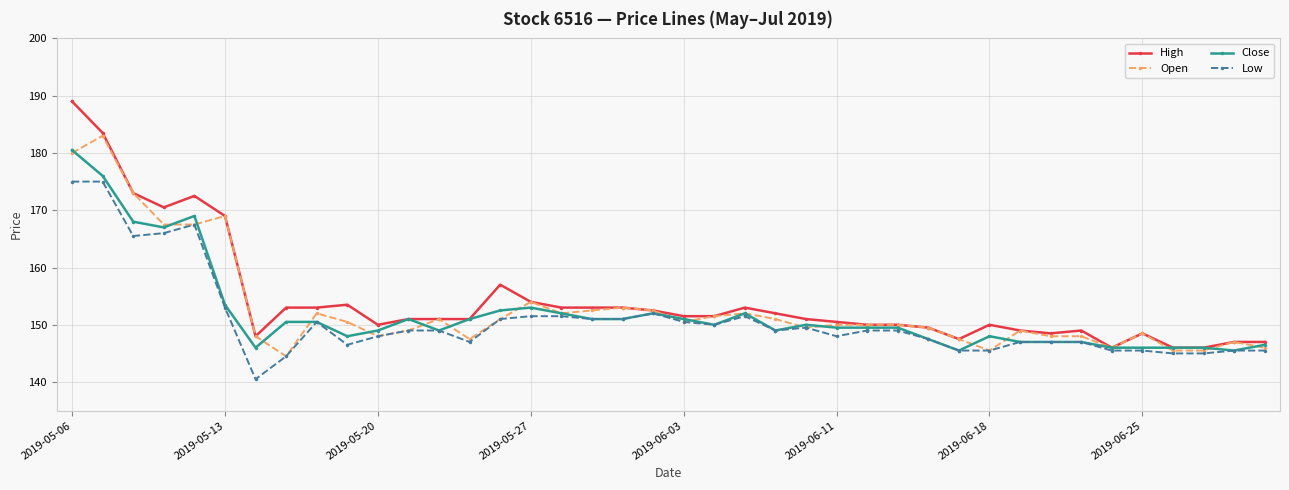

True or false: Low has more than 0 points higher than both neighbors.

True